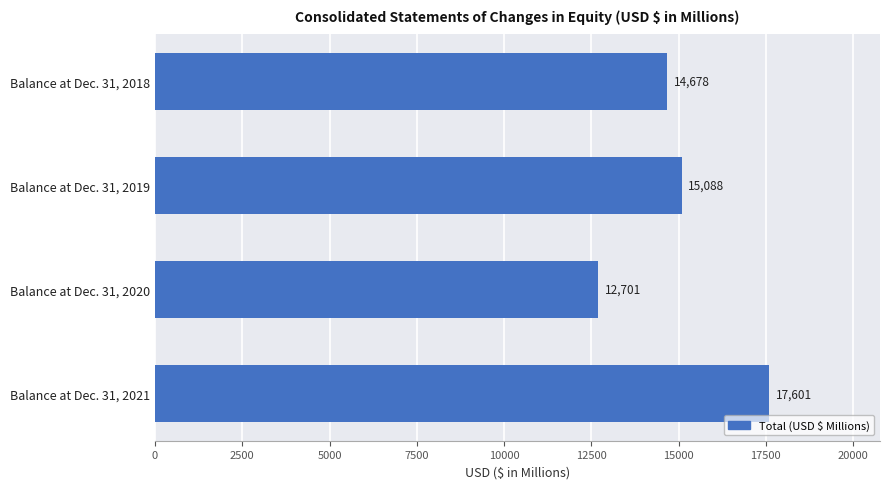

What is the smallest value displayed?

12701